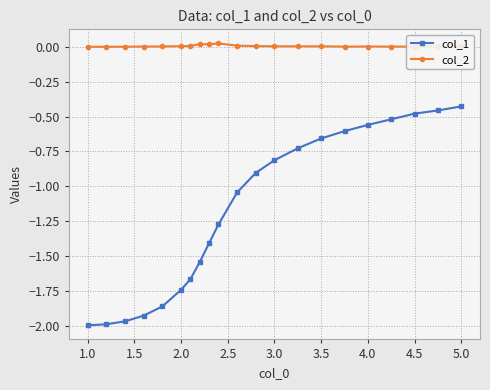

Which series has the largest range (max minus min)?

col_1